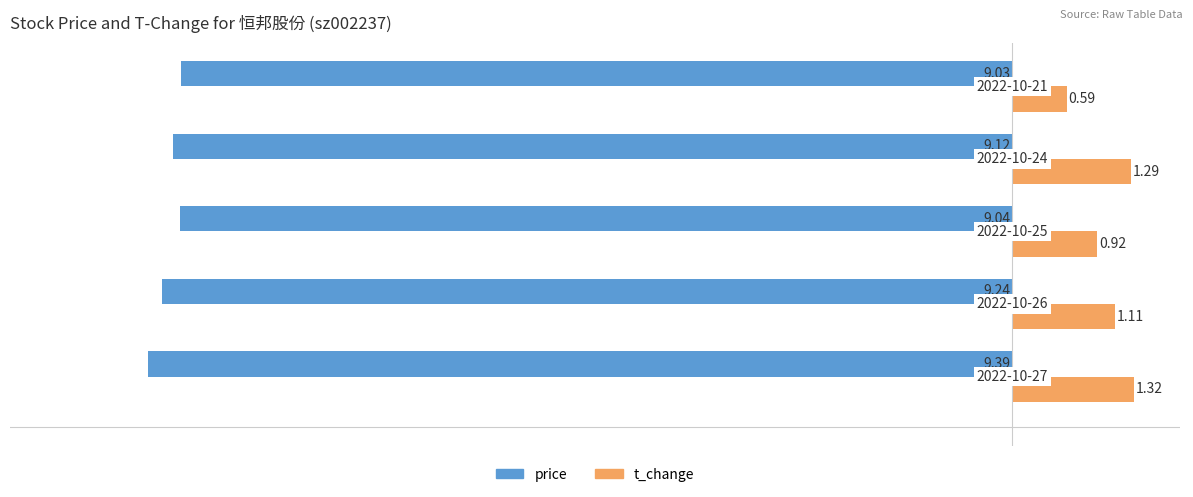

Which series has the largest range (max minus min)?

t_change